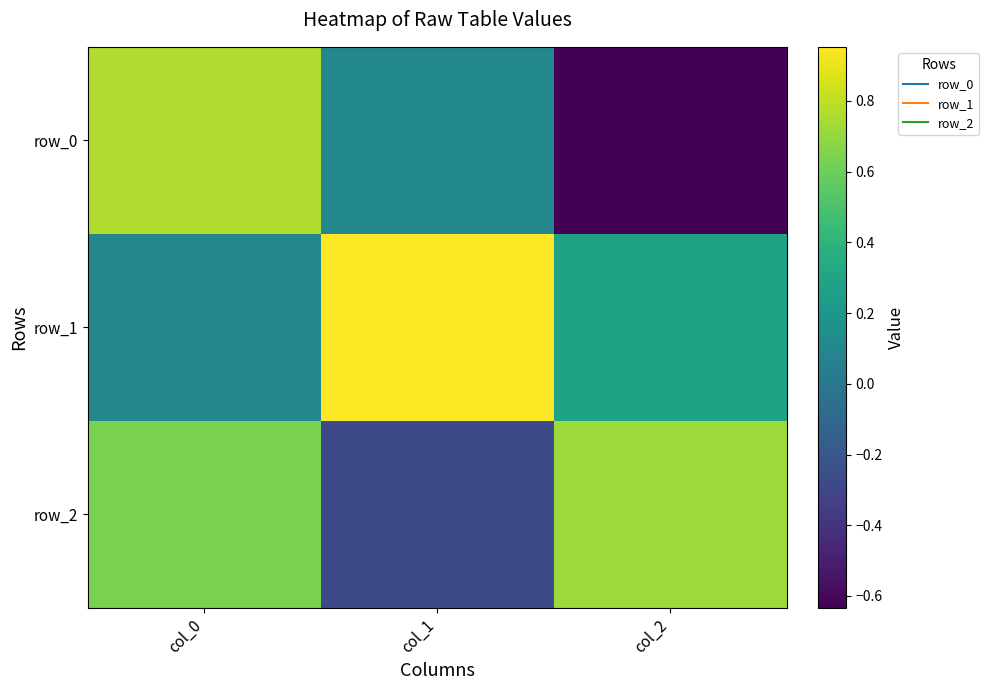

Reading left to right, extract all data points from this chart.

row_0: col_0=0.8	col_1=0.1	col_2=-0.6
row_1: col_0=0.1	col_1=1.0	col_2=0.3
row_2: col_0=0.6	col_1=-0.3	col_2=0.7